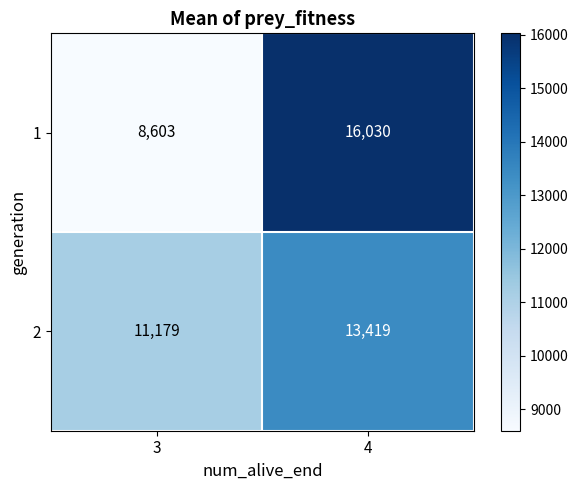

What is the total value across all series at 3?

19782